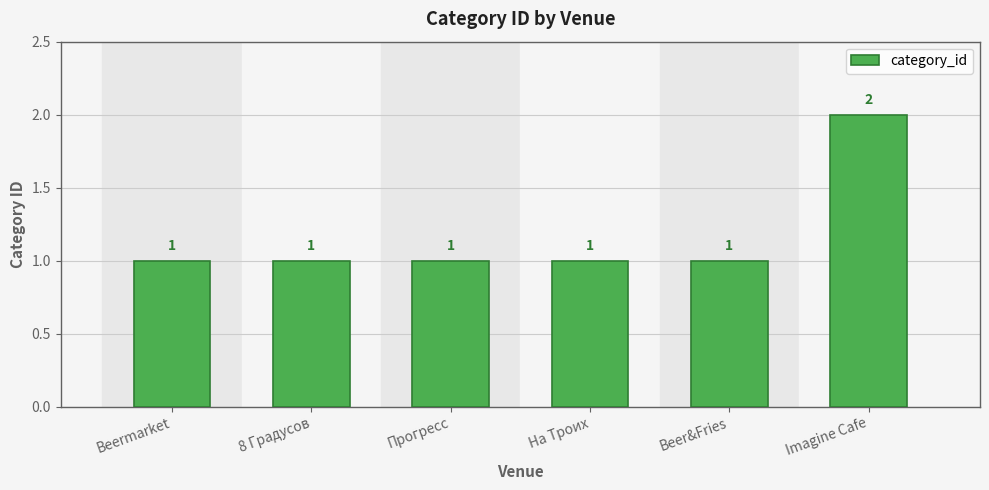

Reading right to left, list all the values displayed in this chart.

Imagine Cafe=2	Beer&Fries=1	На Троих=1	Прогресс=1	8 Градусов=1	Beermarket=1